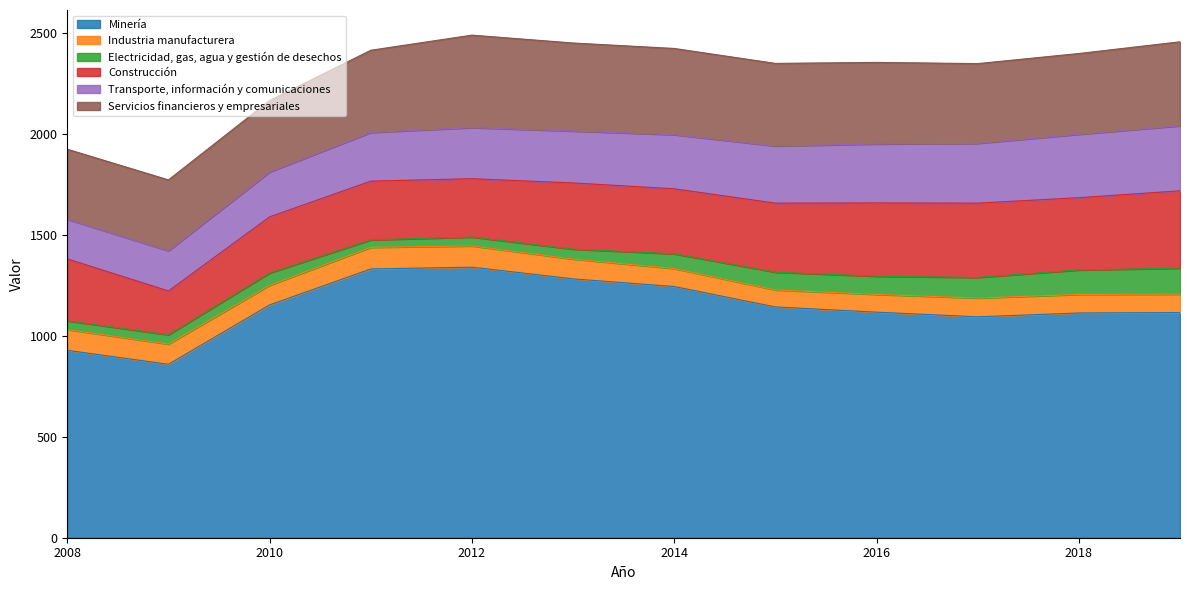

Reading left to right, list all the values displayed in this chart.

Minería: 2008=928	2009=859	2010=1153	2011=1331	2012=1340	2013=1282	2014=1244	2015=1143	2016=1117	2017=1094	2018=1113	2019=1115
Industria manufacturera: 2008=103	2009=100	2010=97	2011=107	2012=105	2013=98	2014=89	2015=84	2016=88	2017=93	2018=92	2019=91
Electricidad, gas, agua y gestión de desechos: 2008=43	2009=46	2010=61	2011=37	2012=44	2013=49	2014=73	2015=88	2016=90	2017=102	2018=121	2019=129
Construcción: 2008=307	2009=217	2010=278	2011=291	2012=289	2013=328	2014=322	2015=342	2016=363	2017=368	2018=358	2019=383
Transporte, información y comunicaciones: 2008=196	2009=199	2010=222	2011=241	2012=253	2013=257	2014=268	2015=283	2016=292	2017=296	2018=314	2019=322
Servicios financieros y empresariales: 2008=347	2009=351	2010=354	2011=407	2012=458	2013=436	2014=427	2015=409	2016=404	2017=395	2018=400	2019=416